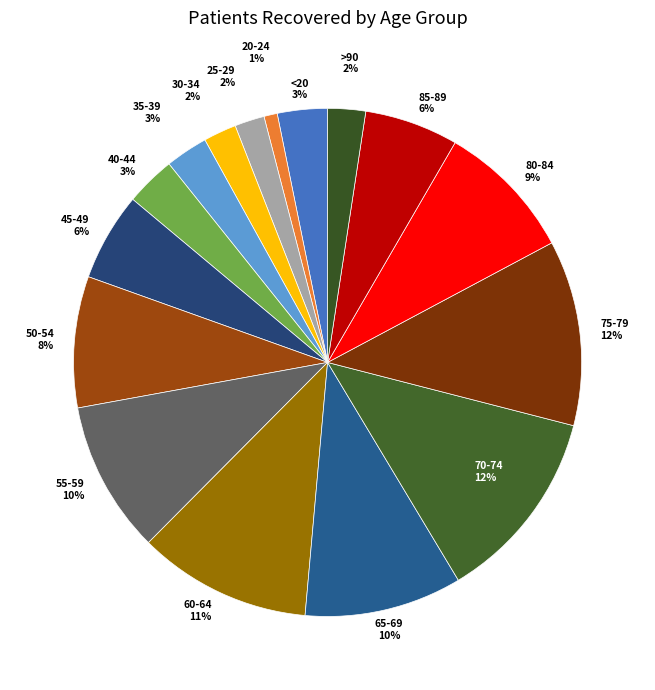

To the nearest percent, what is the average slice percentage?

6%